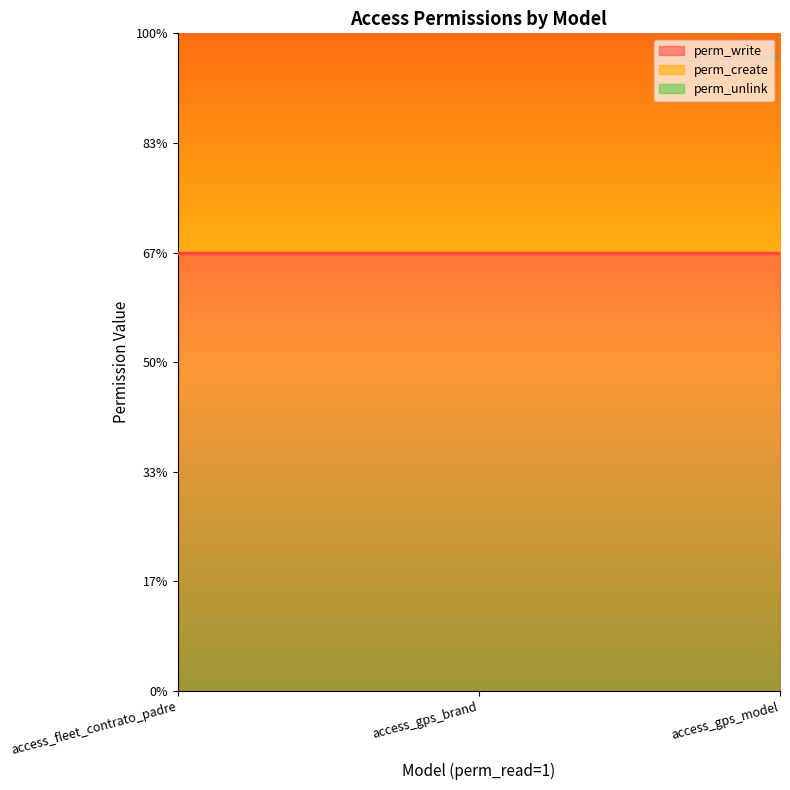

Is the value of perm_create at access_gps_brand greater than the value of perm_unlink at access_gps_model?

Yes